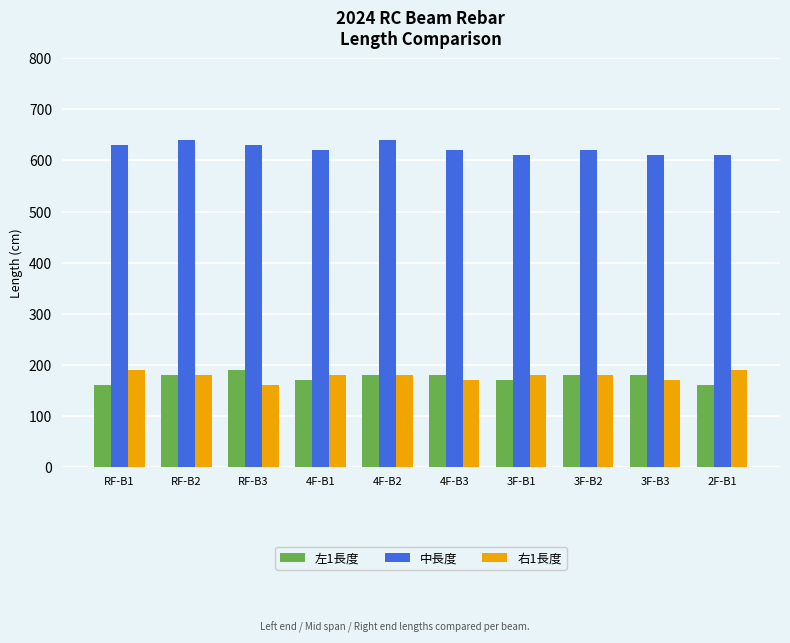

What is the value of the 左1長度 bar at the 5th from the left?

180